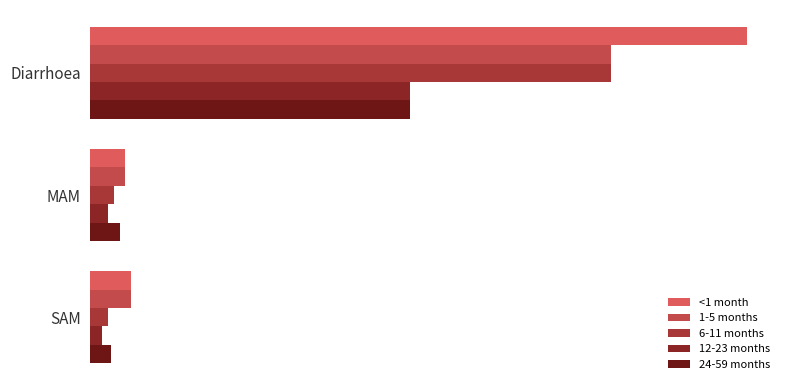

What is the value of the 1-5 months bar at the 1st from the left?

2.9